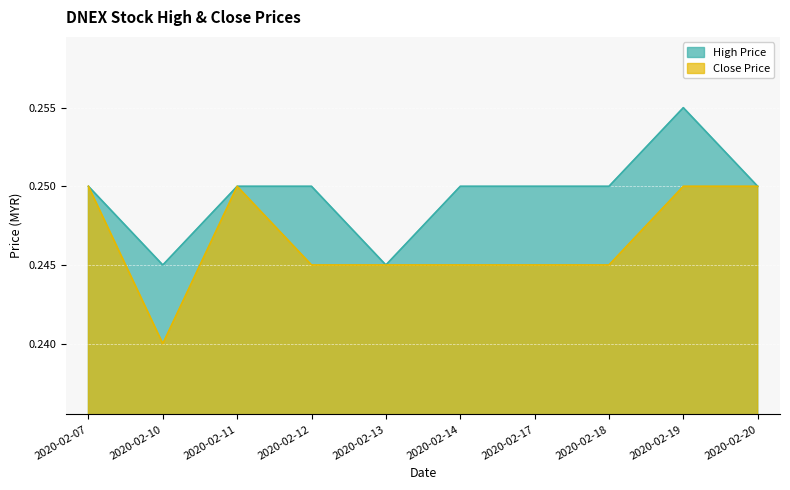

How many lines are shown in the chart?

2